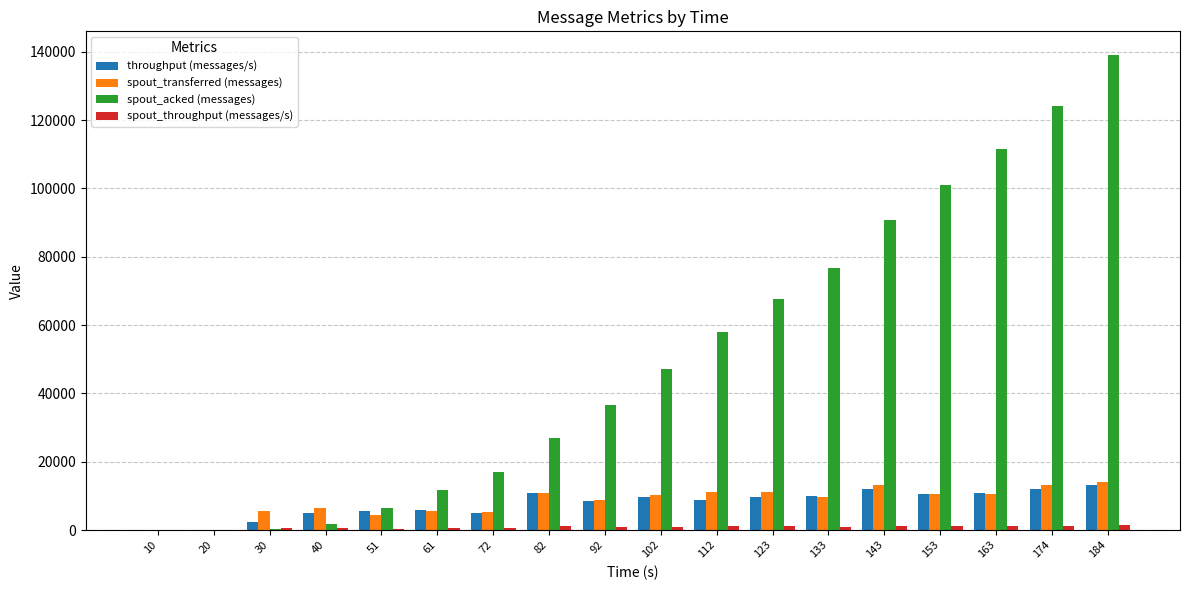

What is the maximum value shown in the chart?

139040